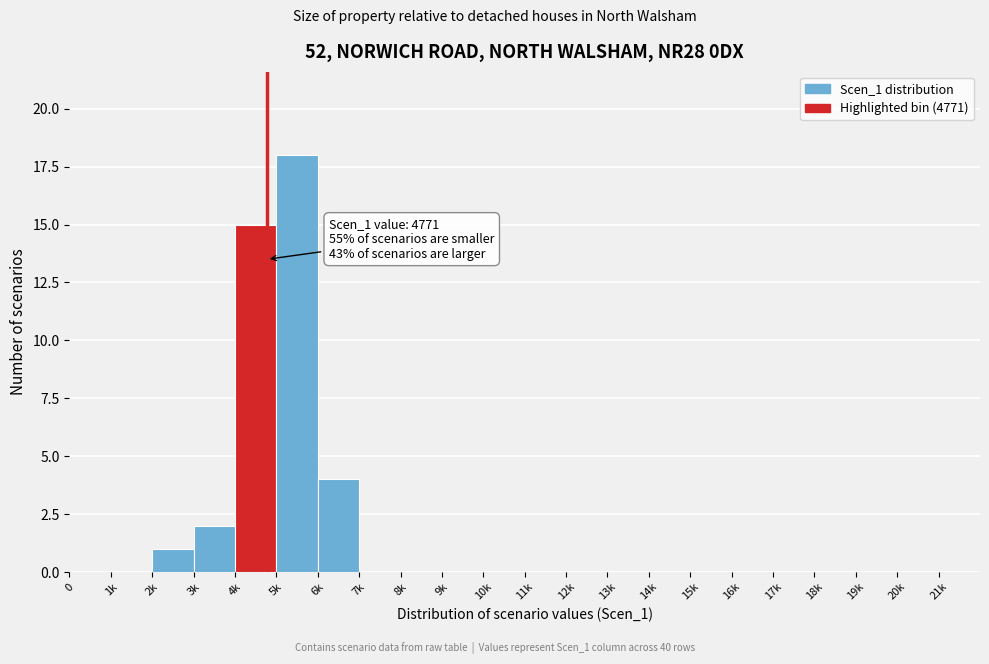

Reading left to right, extract all data points from this chart.

0=0	1k=0	2k=1	3k=2	4k=15	5k=18	6k=4	7k=0	8k=0	9k=0	10k=0	11k=0	12k=0	13k=0	14k=0	15k=0	16k=0	17k=0	18k=0	19k=0	20k=0